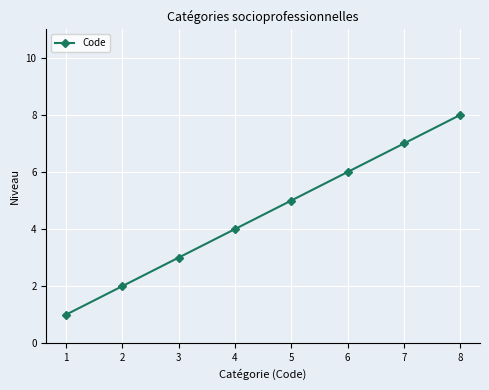

Reading left to right, extract all data points from this chart.

1=1	2=2	3=3	4=4	5=5	6=6	7=7	8=8